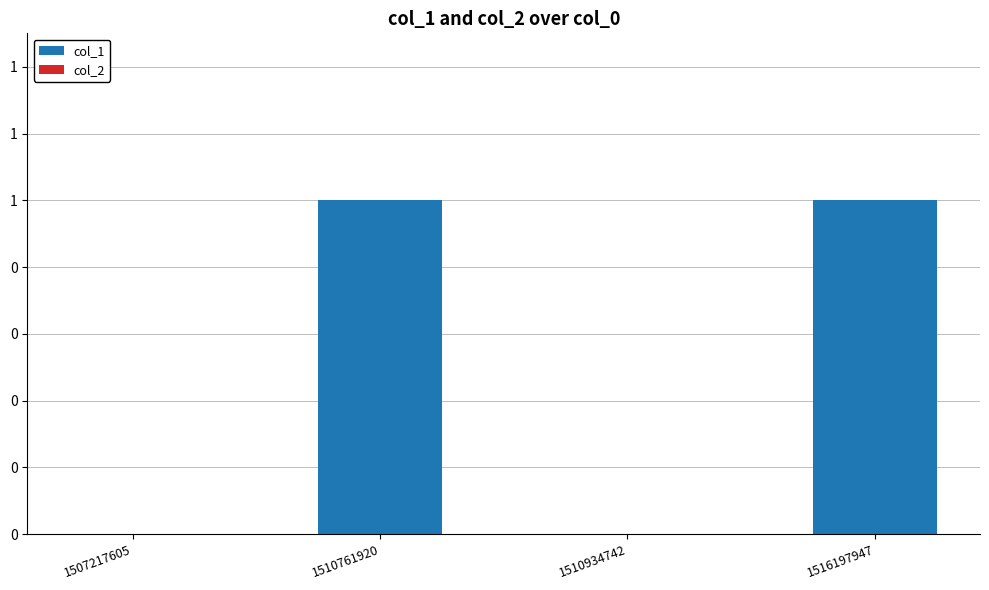

Are the bars horizontal?

No